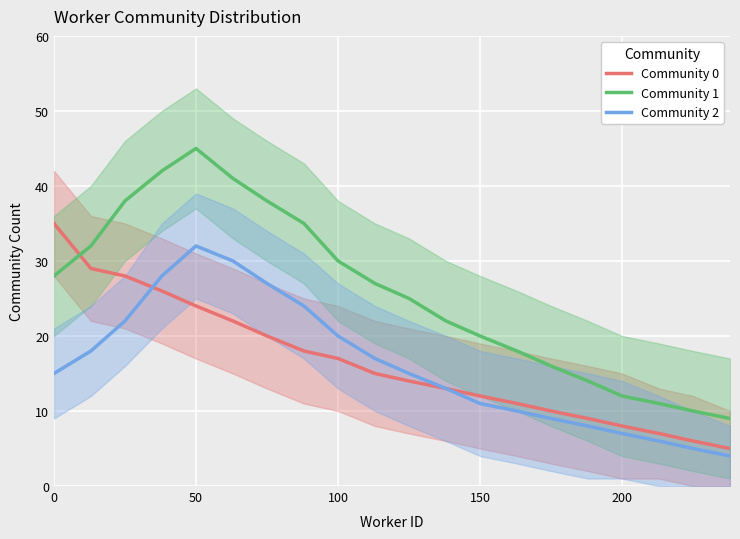

What is the minimum value shown in the chart?

4